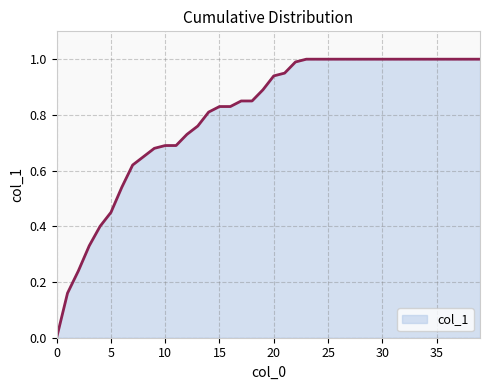

What is the difference between the maximum and minimum values?

1.0